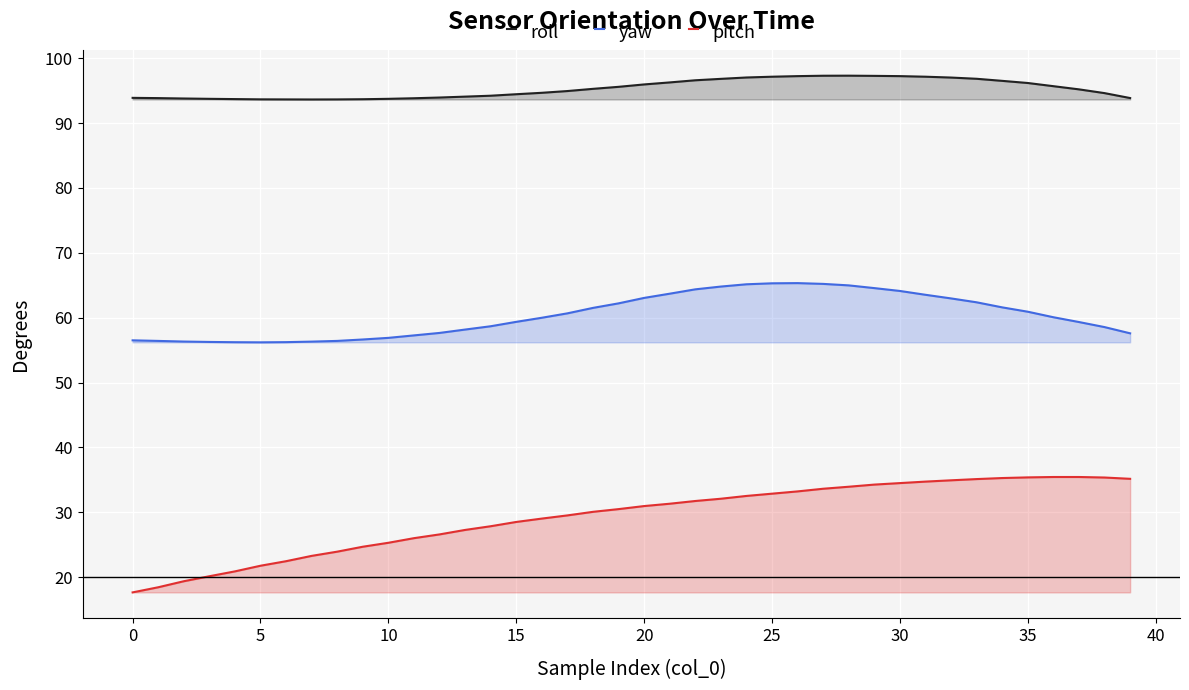

What is the label of the 22nd point from the left?

21